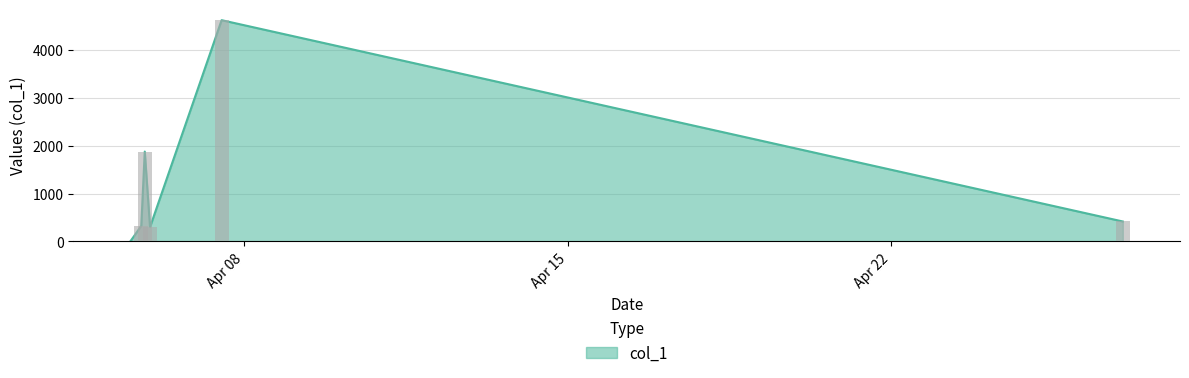

How many data points are less than 416?

3